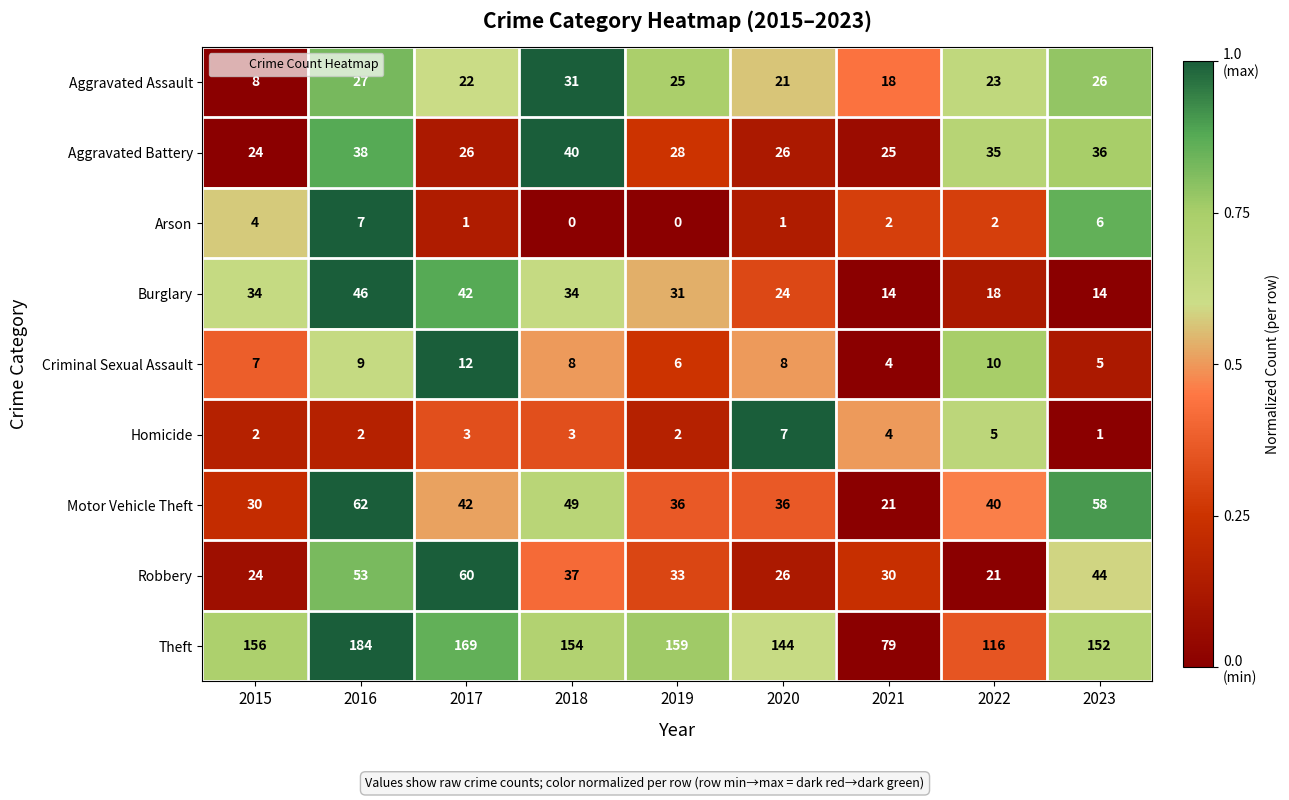

The Theft series shows 156 at 2015. True or false?

True